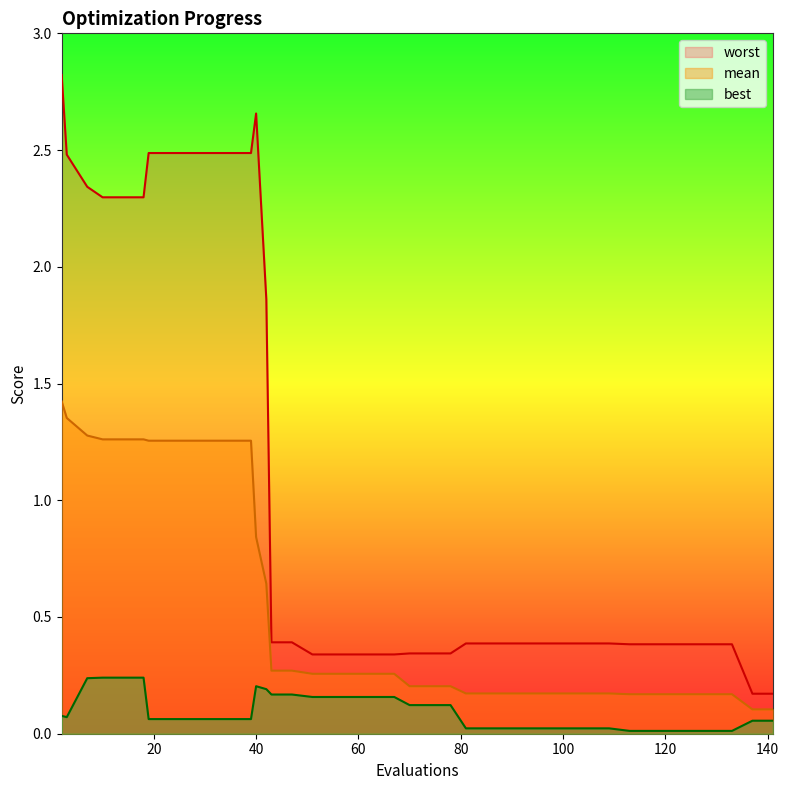

Which series has the largest range (max minus min)?

worst